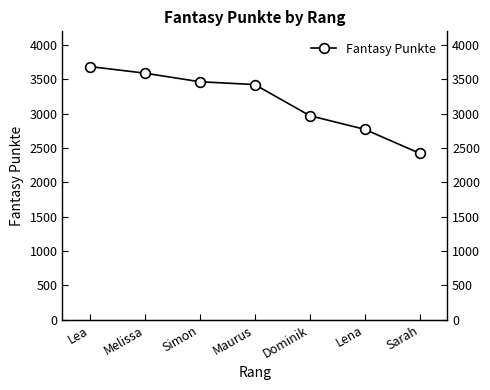

Approximately how many times larger is the value at Lea compared to Maurus?

1.1